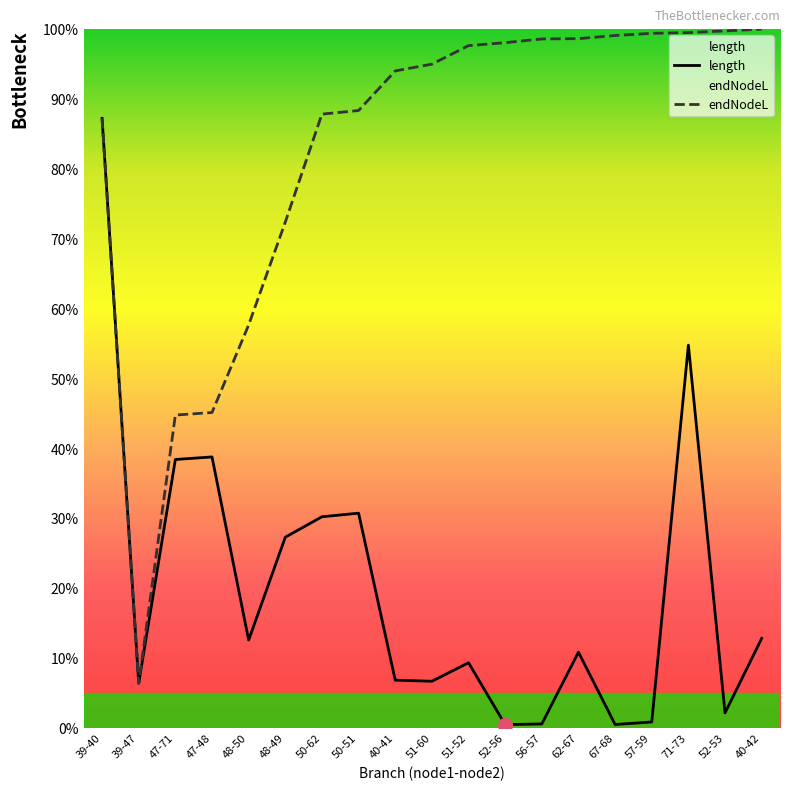

Which series changed the most between 39-47 and 50-51?

endNodeL